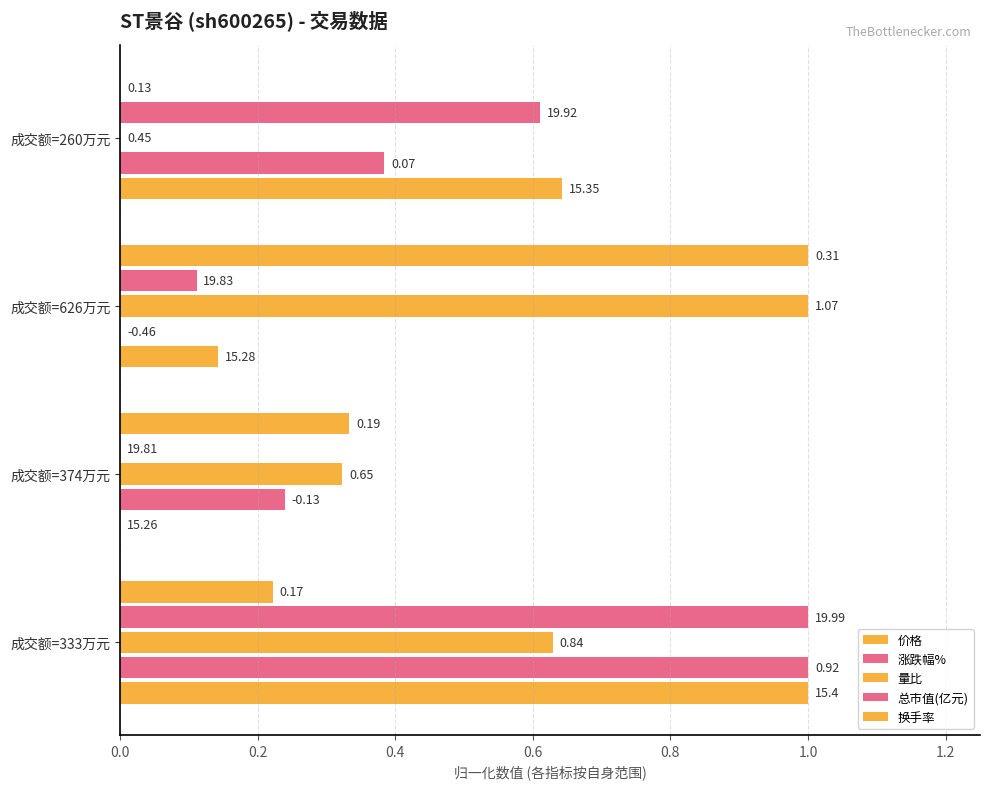

What is the value of the 涨跌幅% bar at the 1st from the left?

1.0